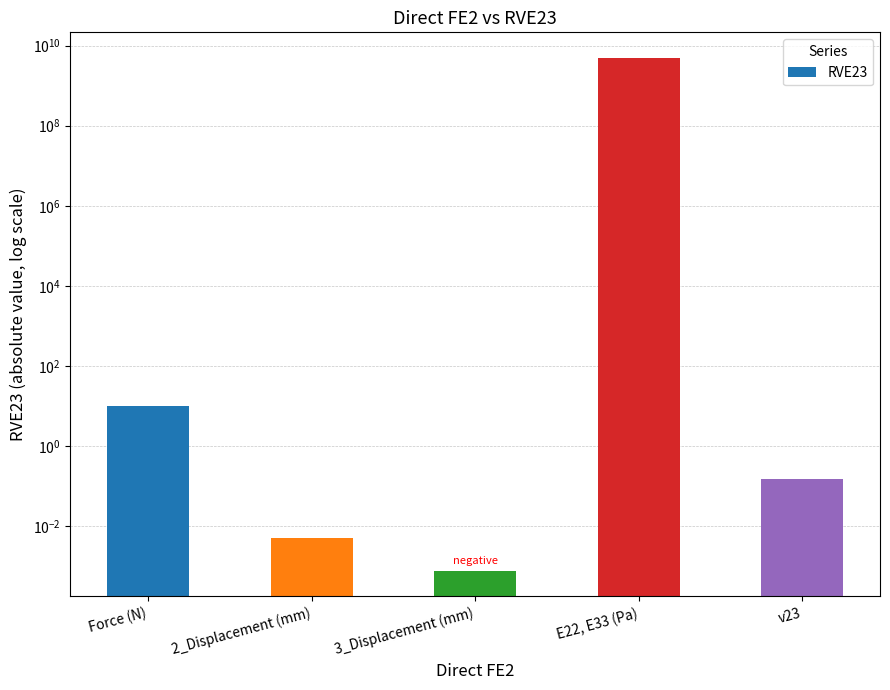

List the labels in order of value, smallest first.

3_Displacement (mm), 2_Displacement (mm), v23, Force (N), E22, E33 (Pa)